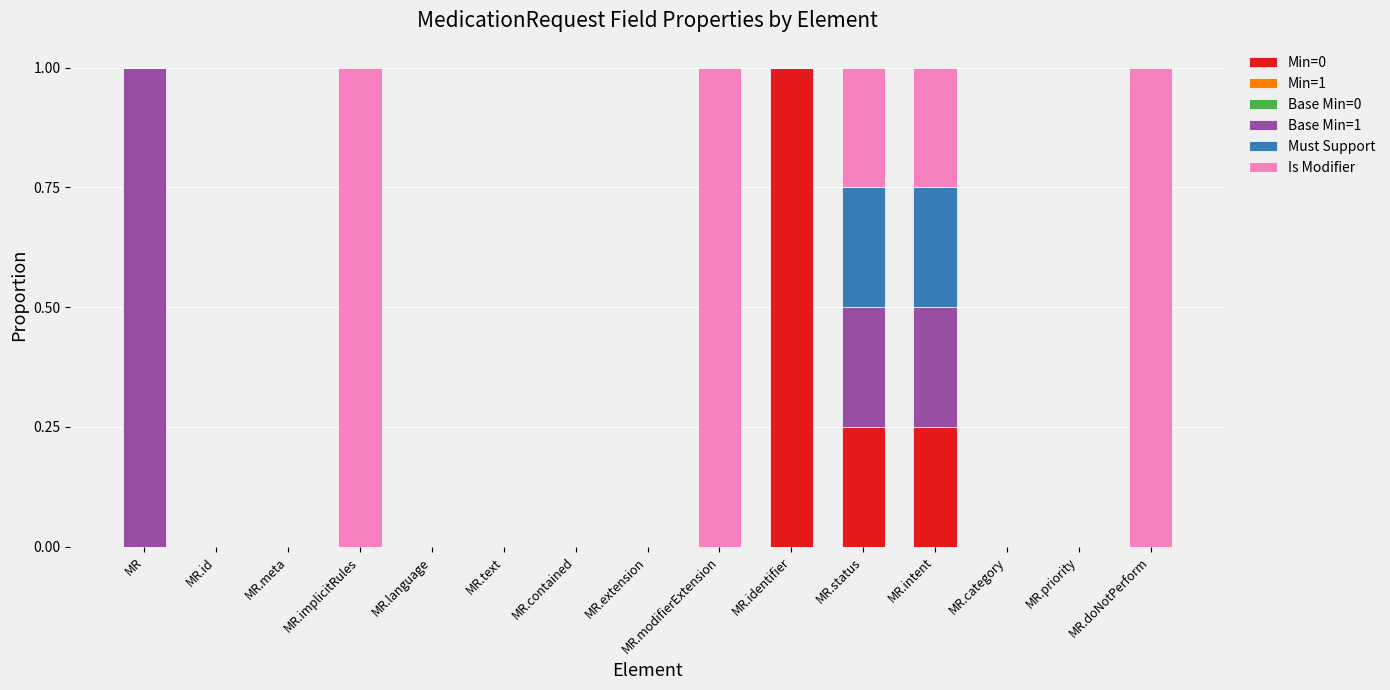

Is it true that Min=0 equals -0.7 at MR?

False